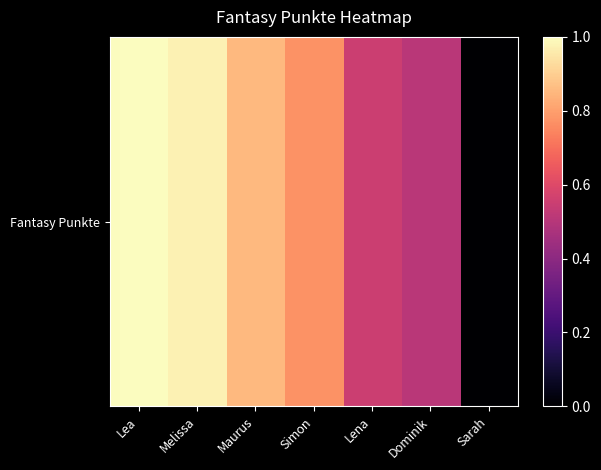

Is it true that the value at Melissa is 1.0?

True